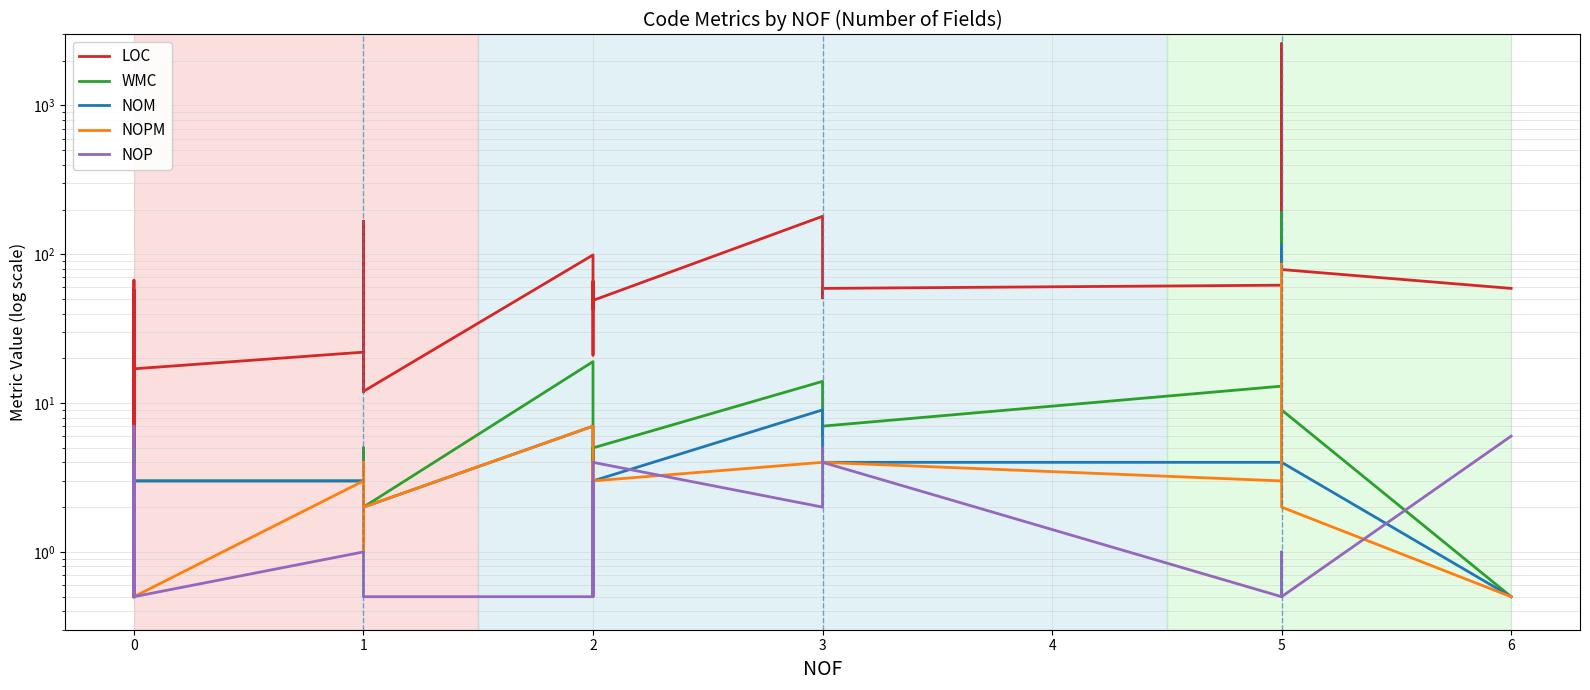

What is the sum of all NOPM values?

164.5